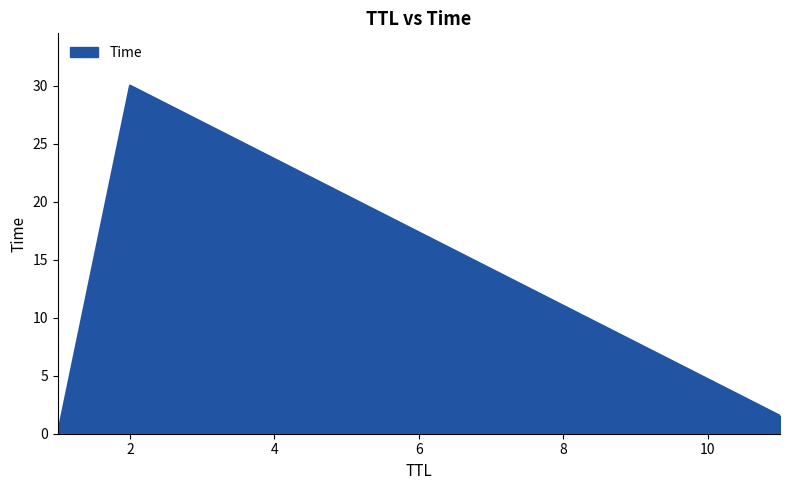

What is the maximum value shown in the chart?

30.0